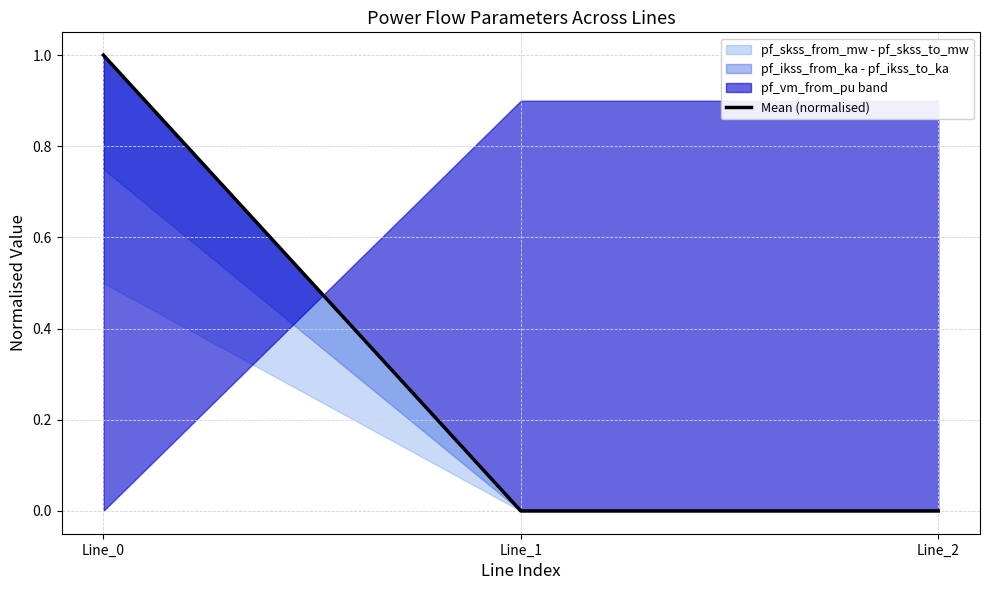

List the labels in order of value, largest first.

Line_0, Line_2, Line_1